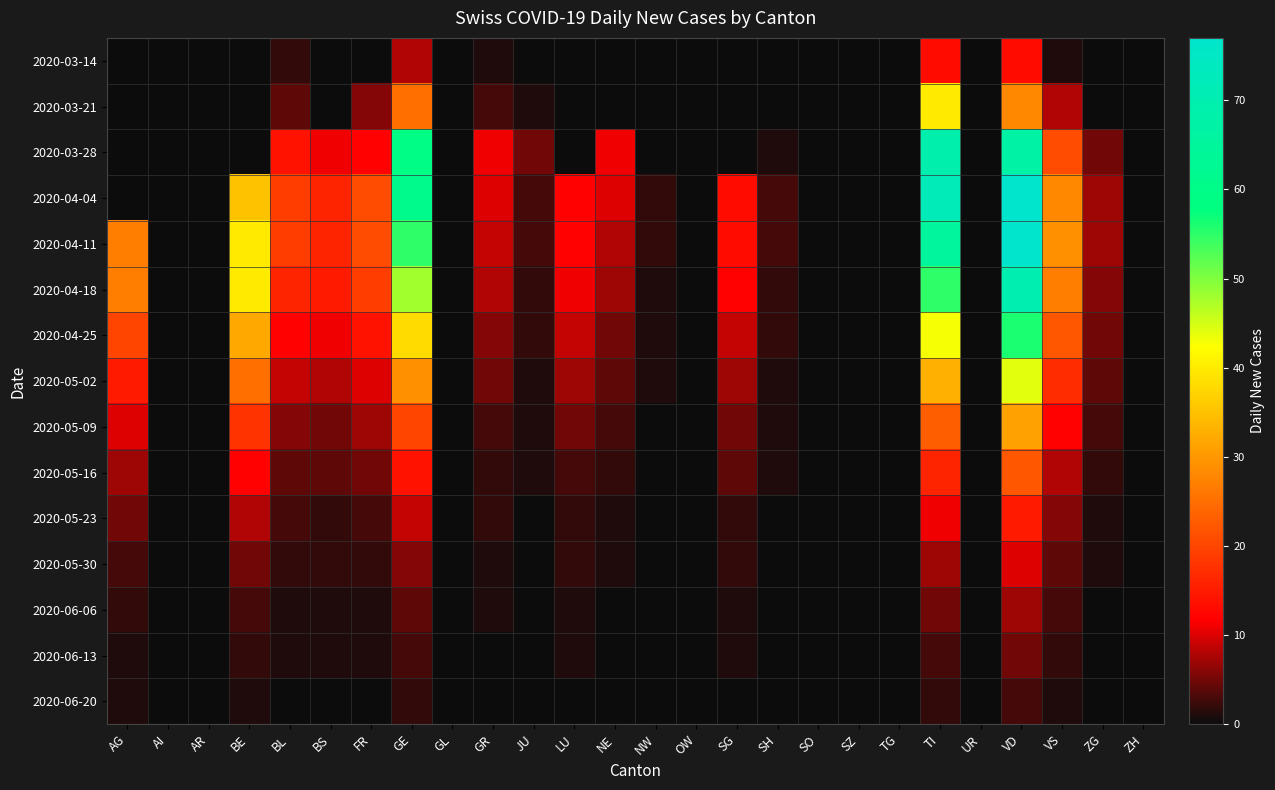

At which category is the sum across all series the highest?

VD